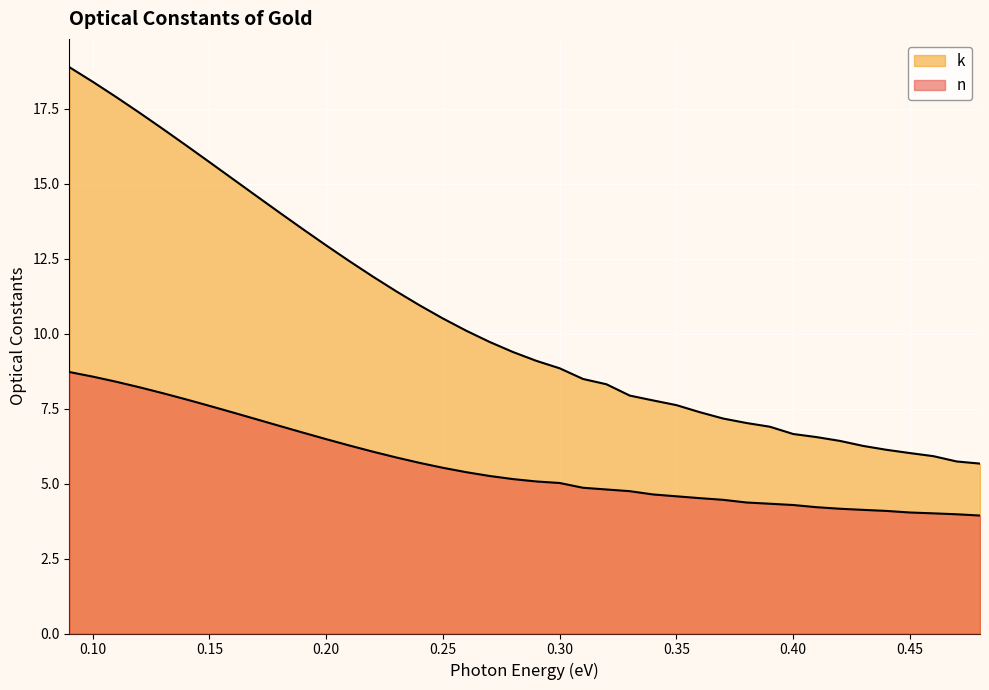

What is the difference between the highest and lowest values at 0.2?

6.5